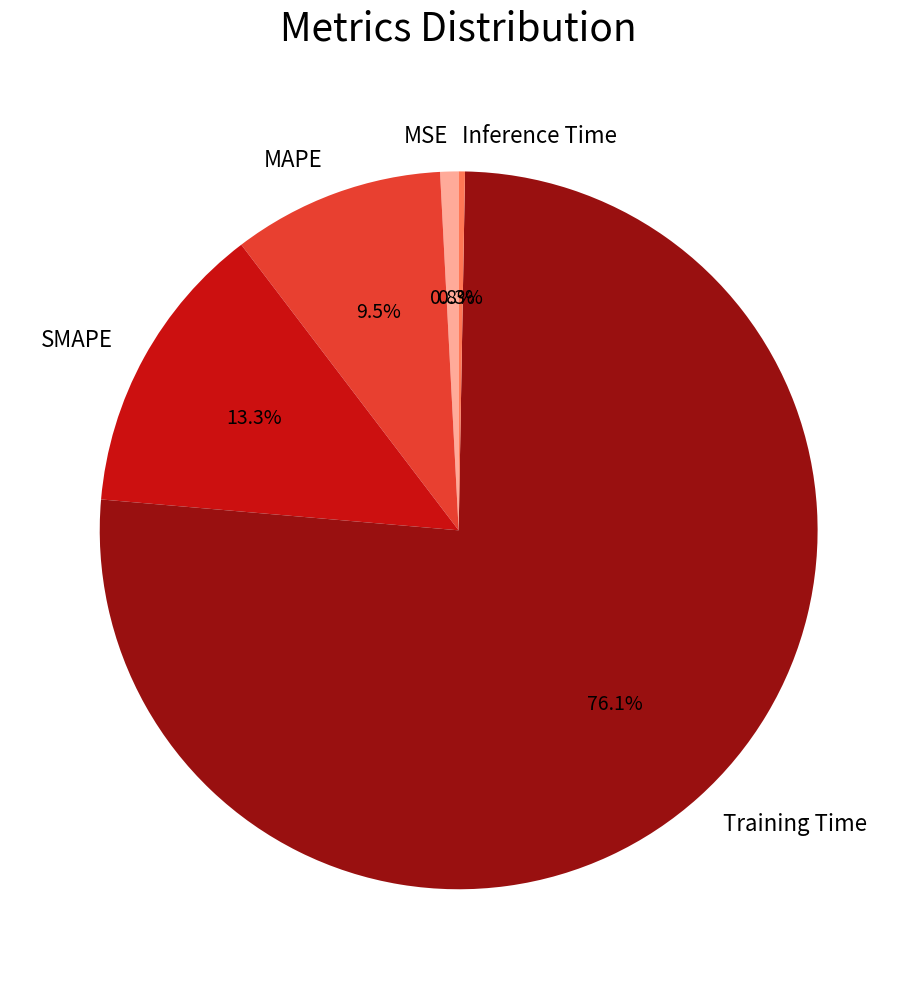

To the nearest percent, what portion does Training Time represent?

76%